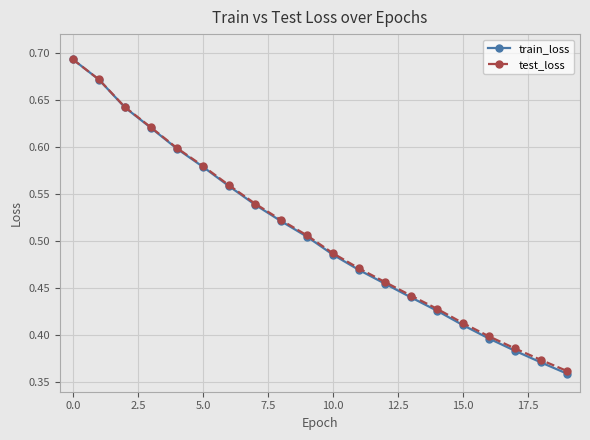

Count the test_loss values in the range 0 to 1.

20